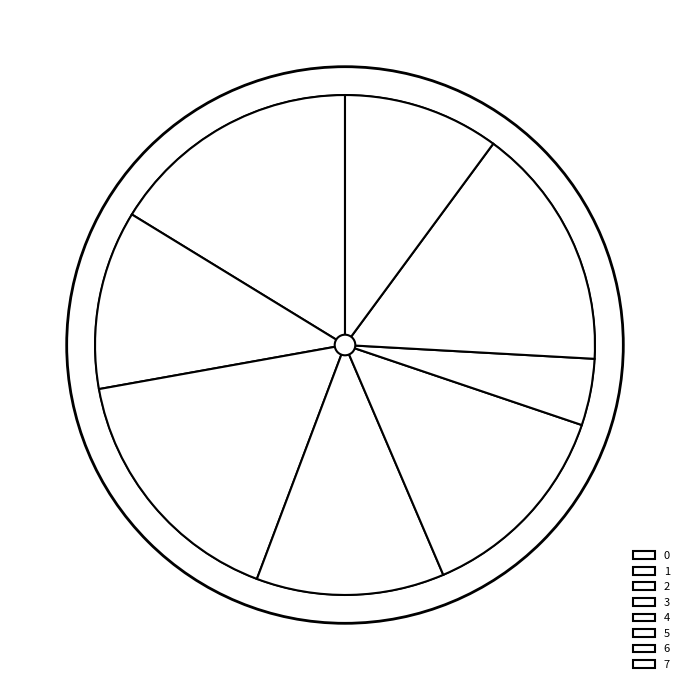

Is 3 the majority of the pie?

No